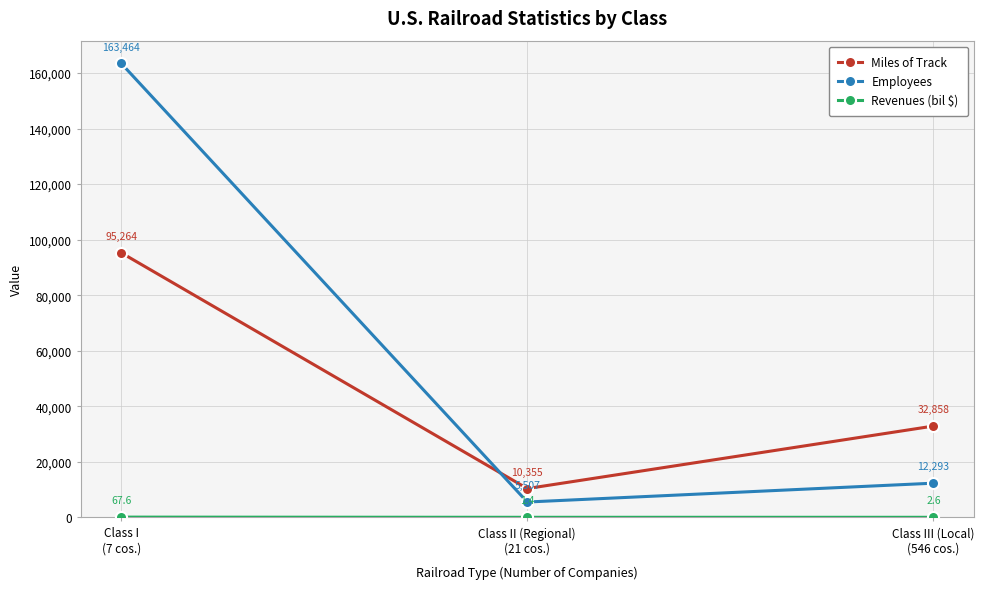

Which series has the widest spread of values?

Employees